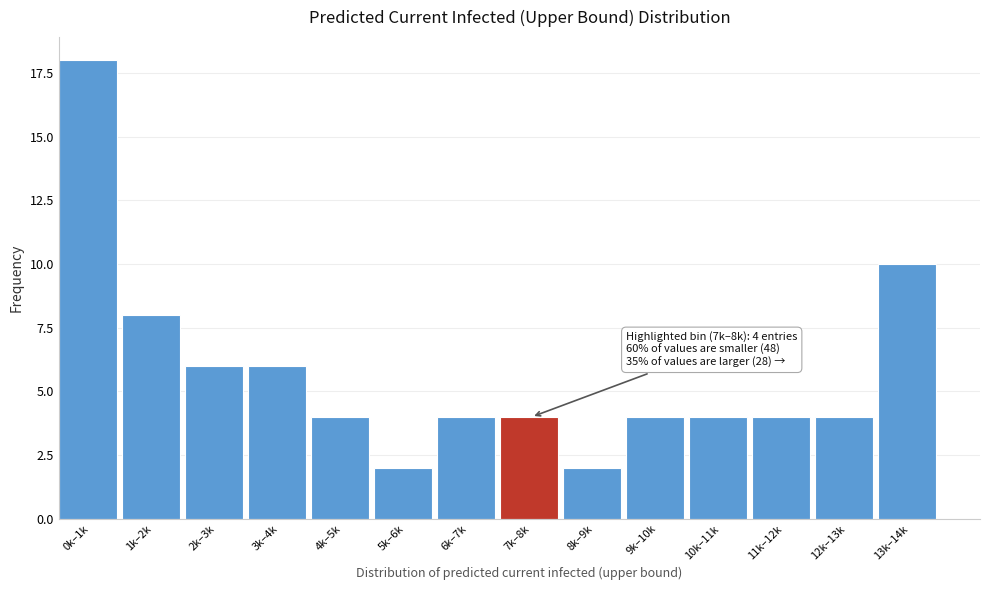

Reading left to right, what are all the values shown in this chart?

18	8	6	6	4	2	4	4	2	4	4	4	4	10